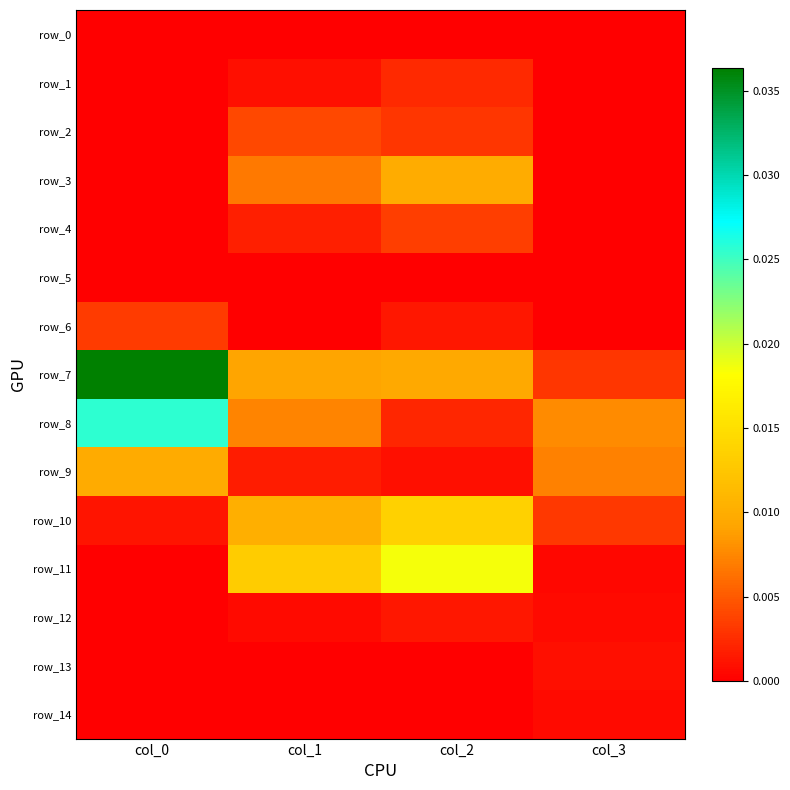

True or false: row_4 has a value of 0.0 at col_0.

True